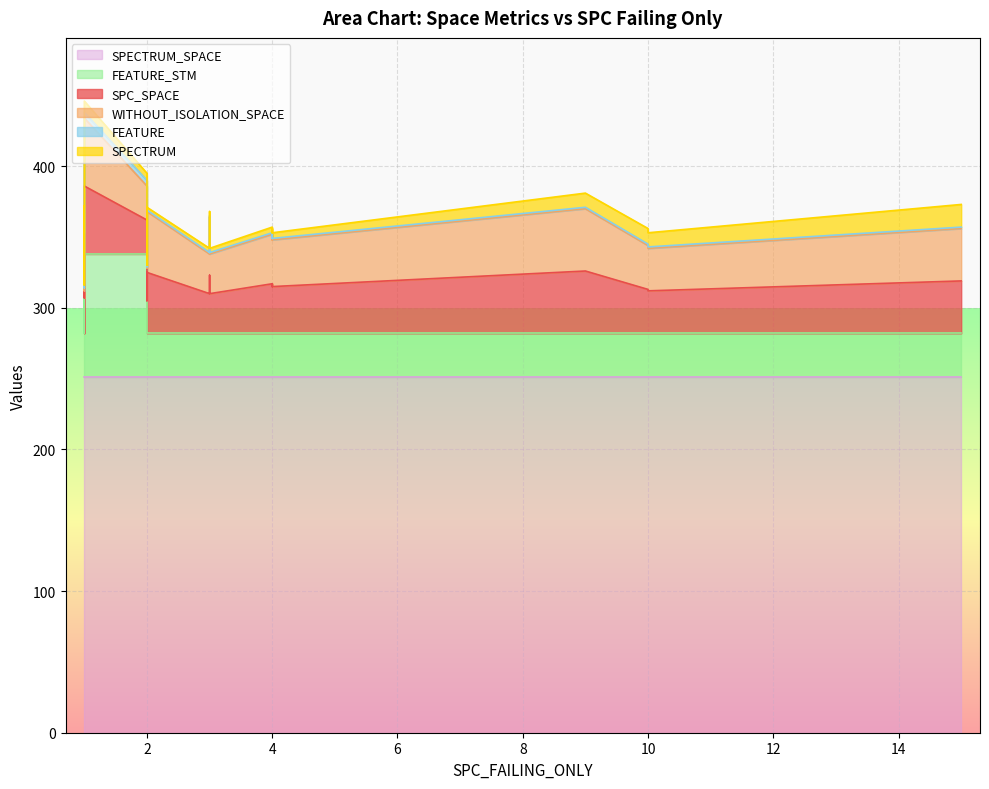

What is the average value of the SPECTRUM_SPACE series?

251